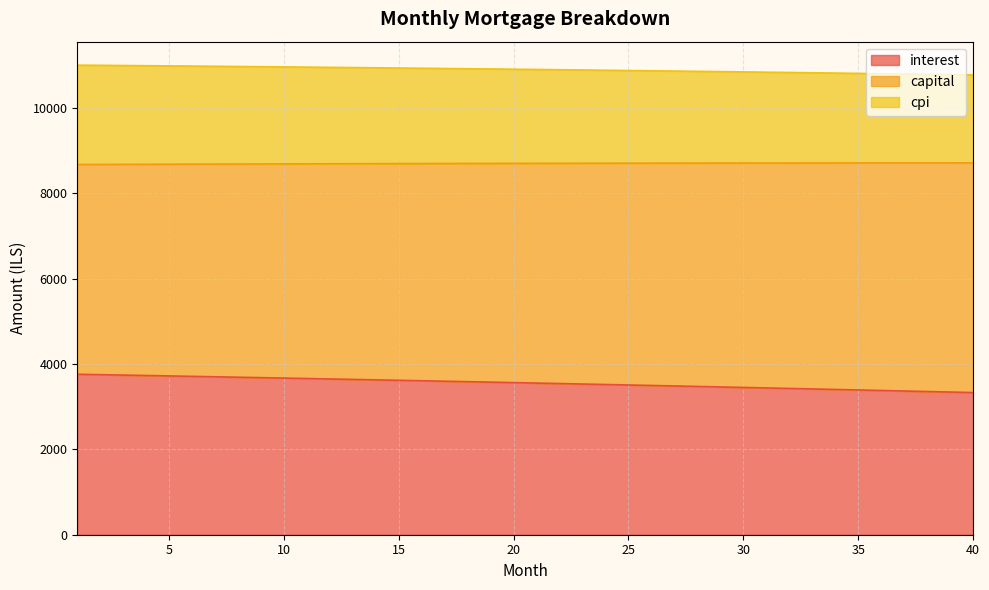

What is the approximate value of interest at 1?

3758.8